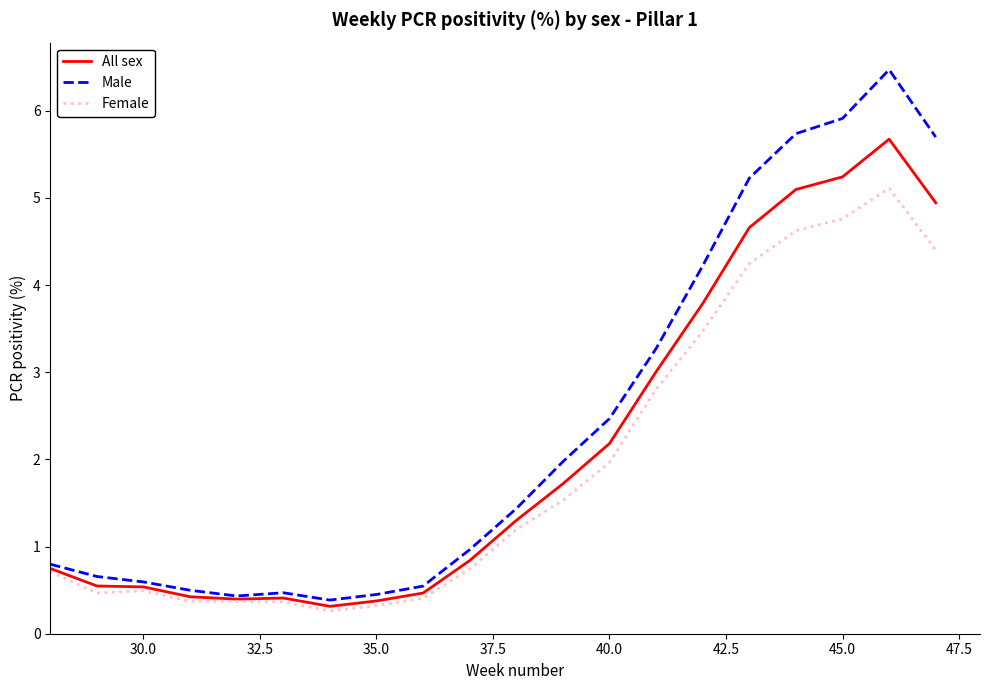

Which series has the largest total across all categories?

Male